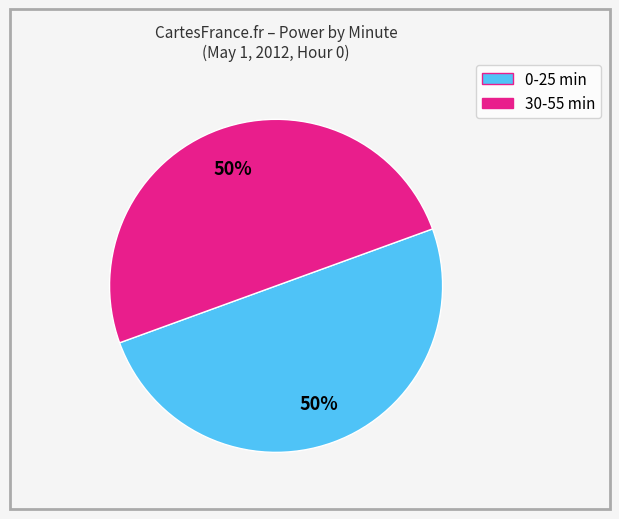

To the nearest percent, what is the average slice percentage?

50%